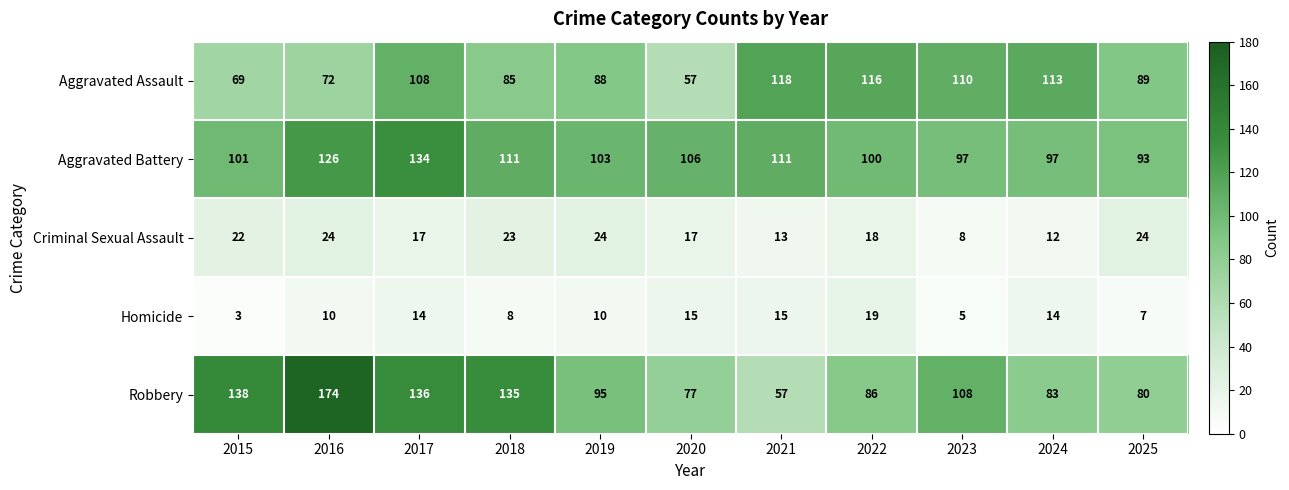

At which category is the sum across all series the highest?

2017